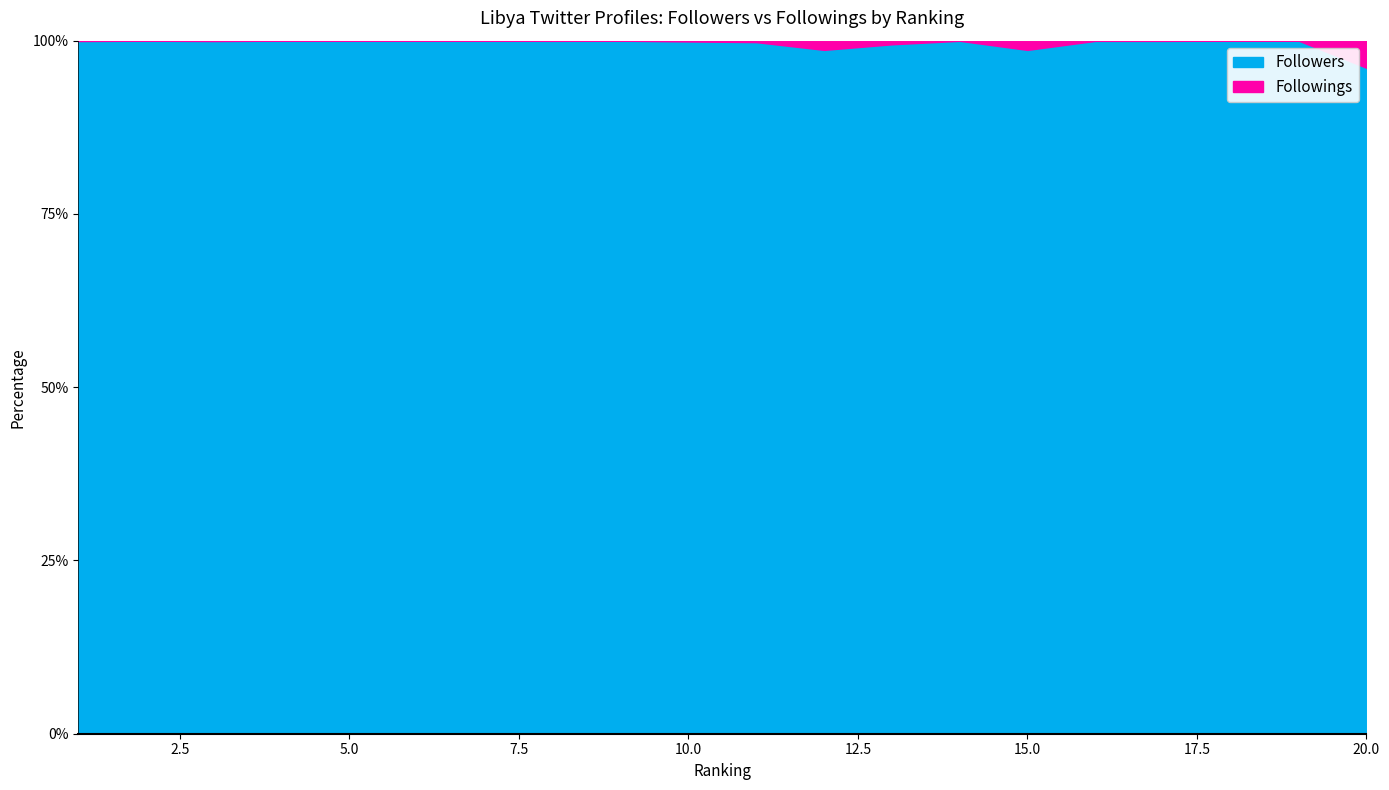

What is the total value across all series at 10?

240840